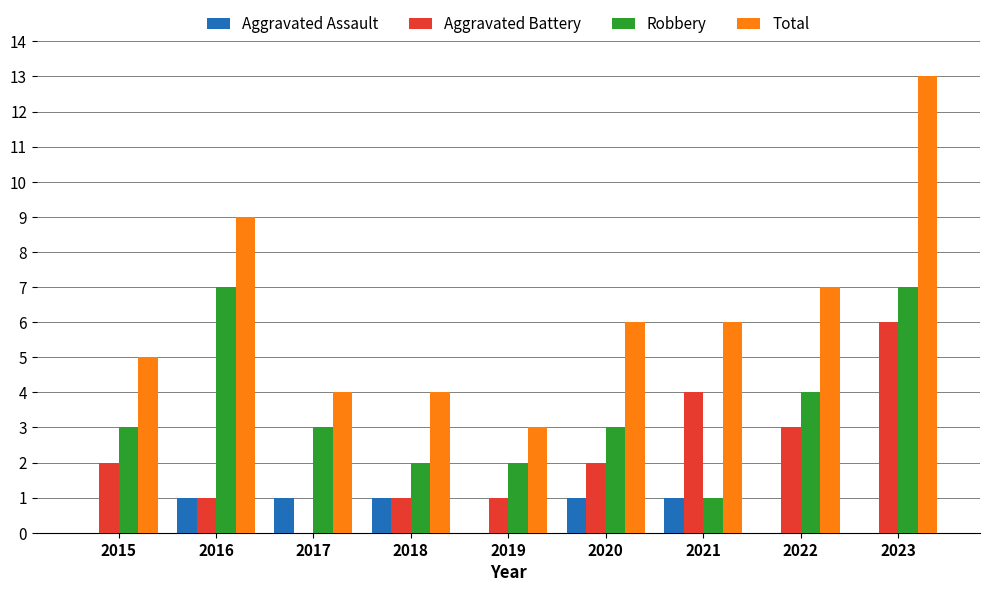

Are the bars horizontal?

No